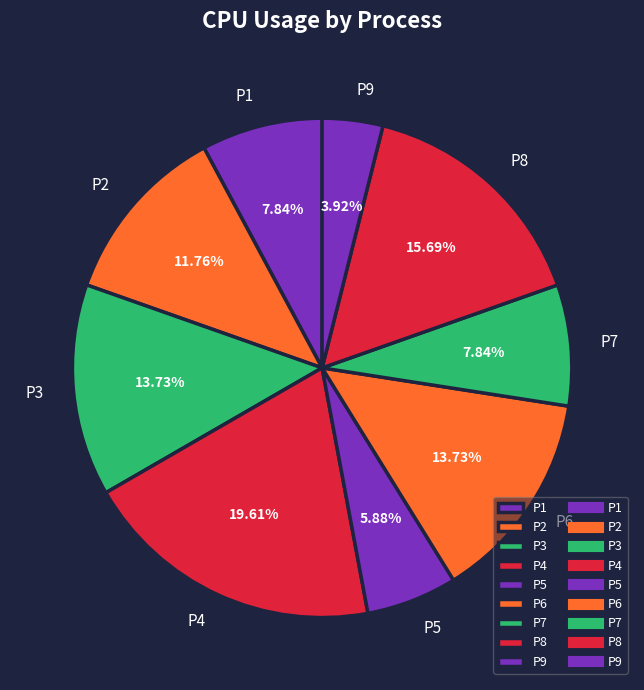

What percentage is NOT represented by P2?

88.2%